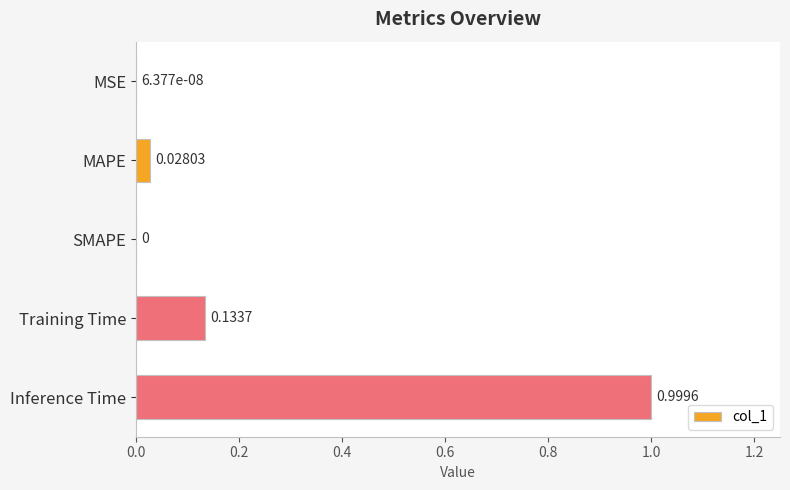

What is the maximum value shown in the chart?

1.0